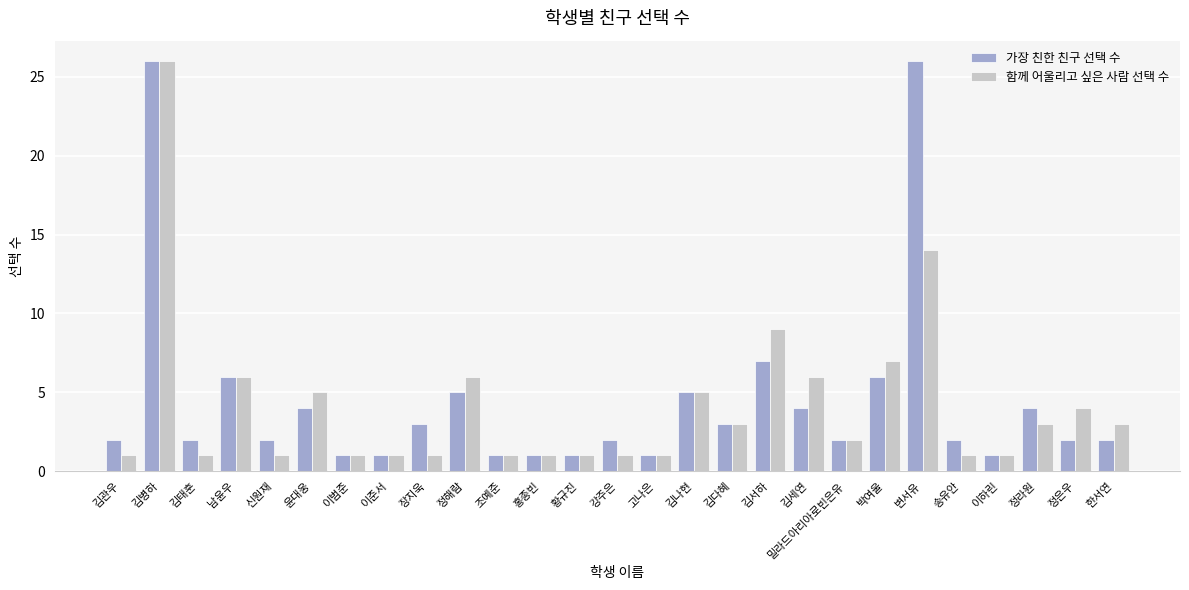

What is the highest value of the 함께 어울리고 싶은 사람 선택 수 series?

26